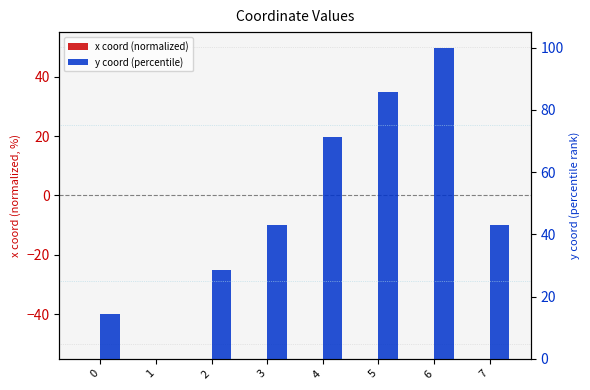

What is the value of the y coord (percentile) bar at the 4th from the left?

42.9